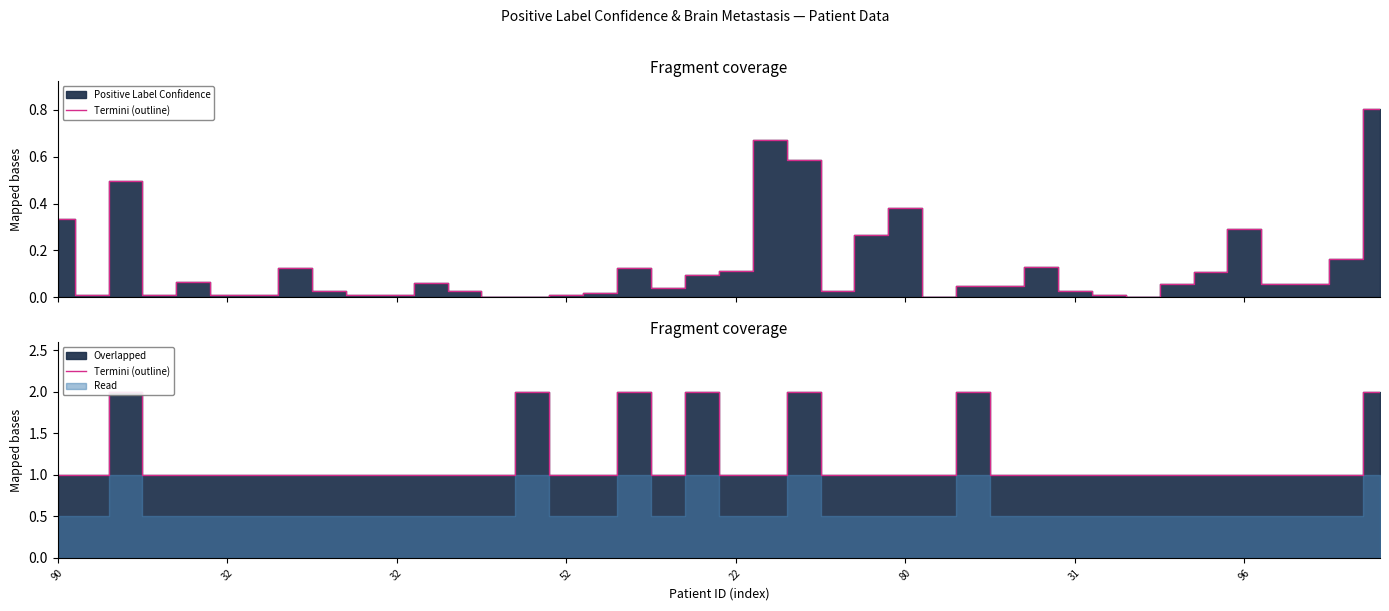

How many categories are shown in the chart?

40